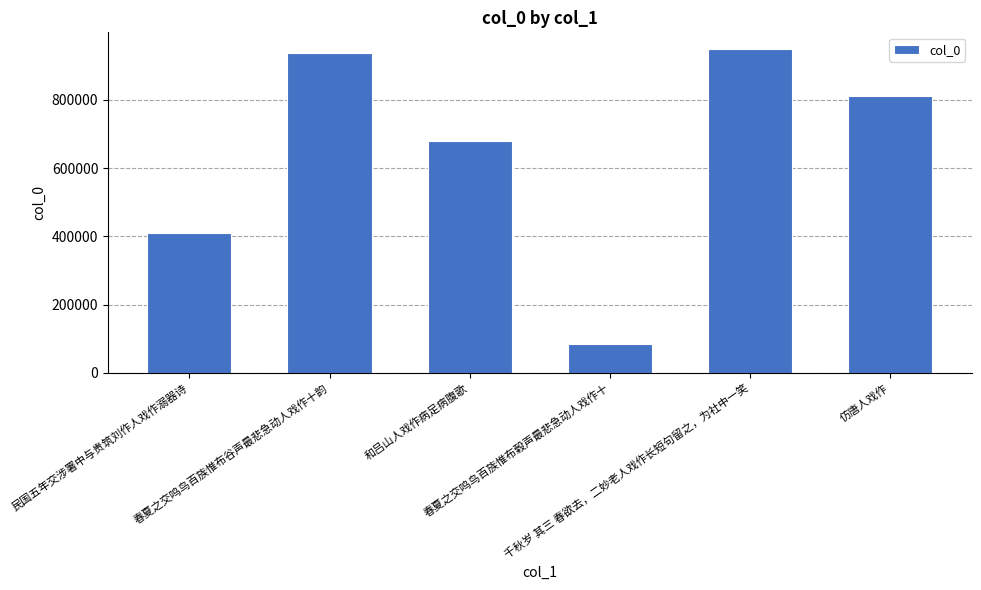

At which label is the value closest to 517078?

民国五年交涉署中与贵筑刘作人戏作溺器诗